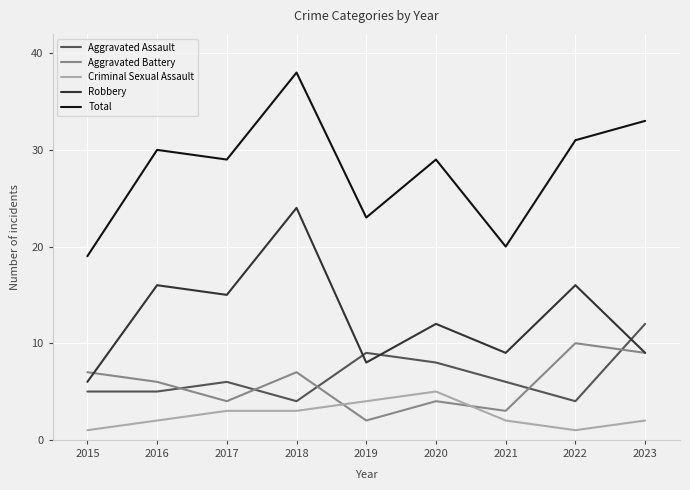

At which label is Aggravated Assault closest to 8?

2020